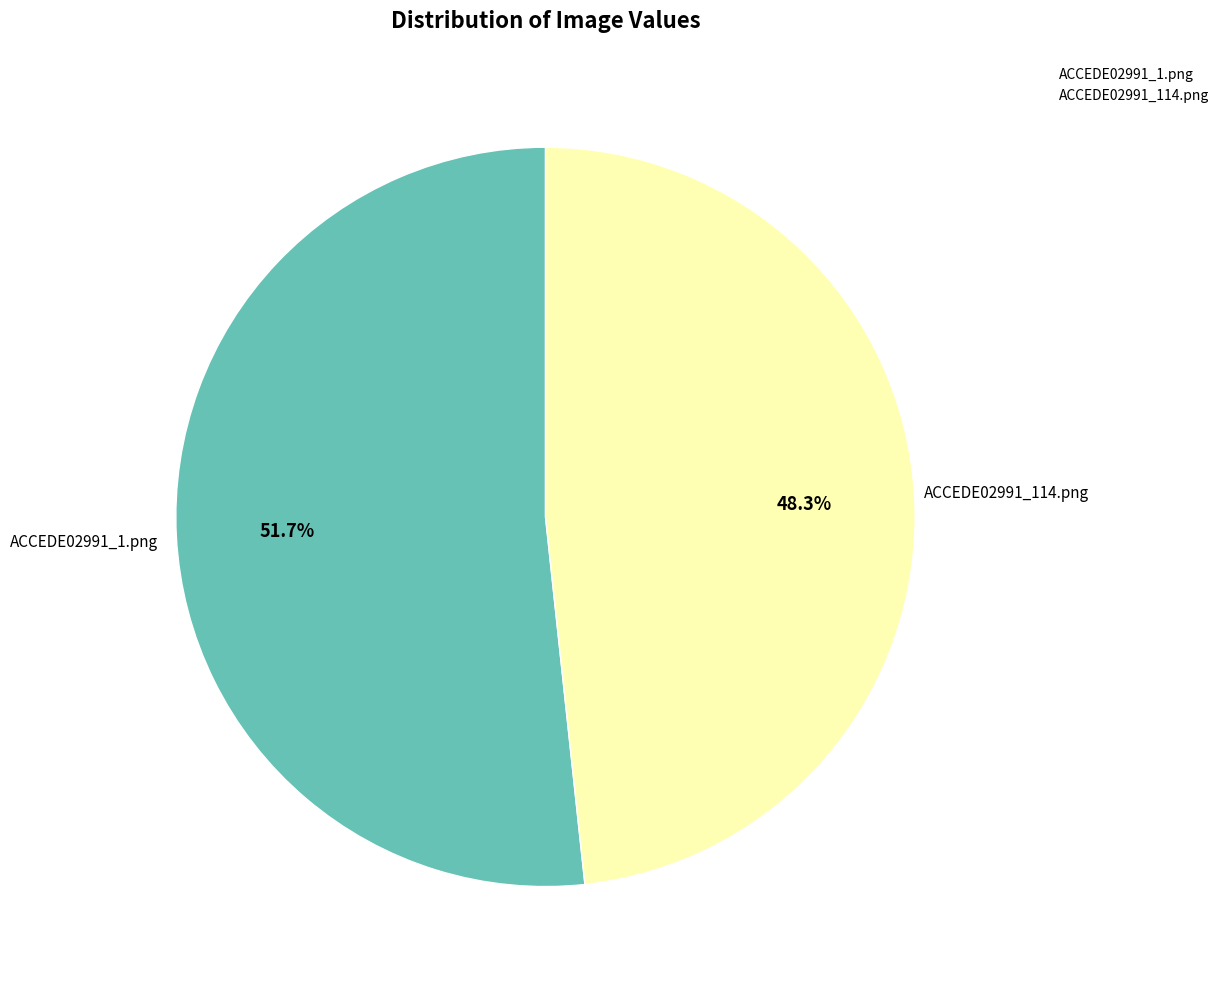

Which has a higher value, ACCEDE02991_114.png or ACCEDE02991_1.png?

ACCEDE02991_1.png